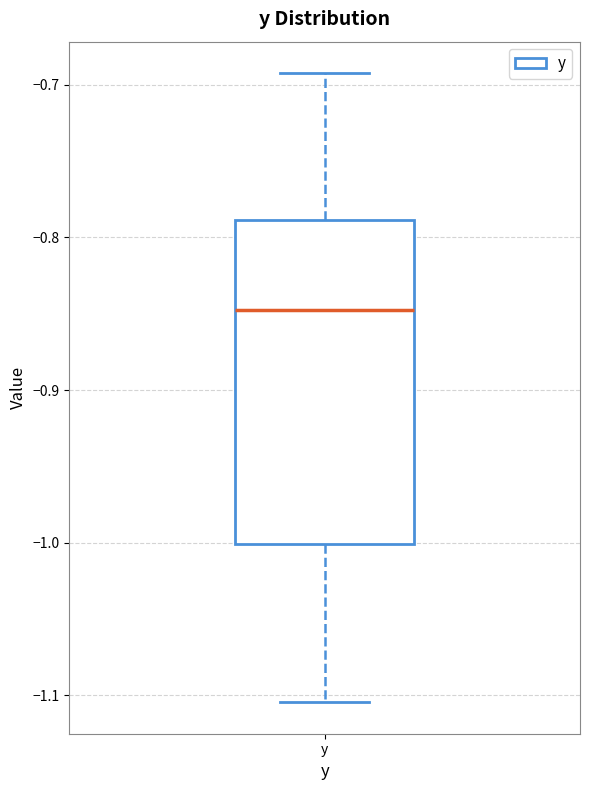

Read this box plot against the y-axis: the position of the median line, the range covered by the box, and the ends of both whiskers. The values are not printed on the chart, so give them approximately, as read against the axis.

median -0.85, box -1.00 to -0.79, whiskers -1.10 to -0.69